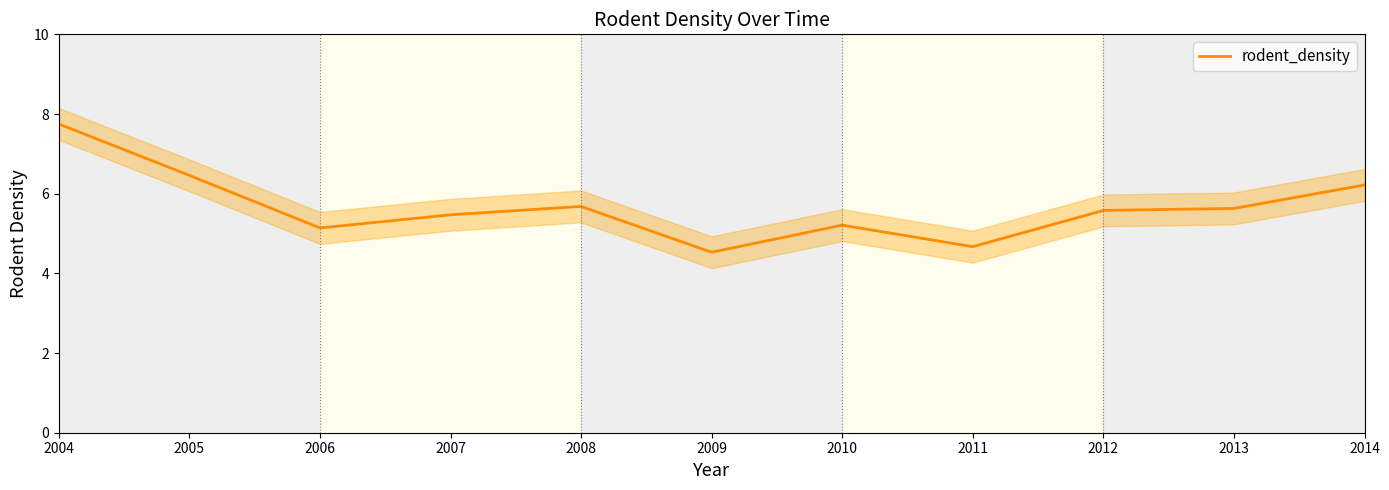

Approximately how many times larger is the value at 2011 compared to 2005?

0.7